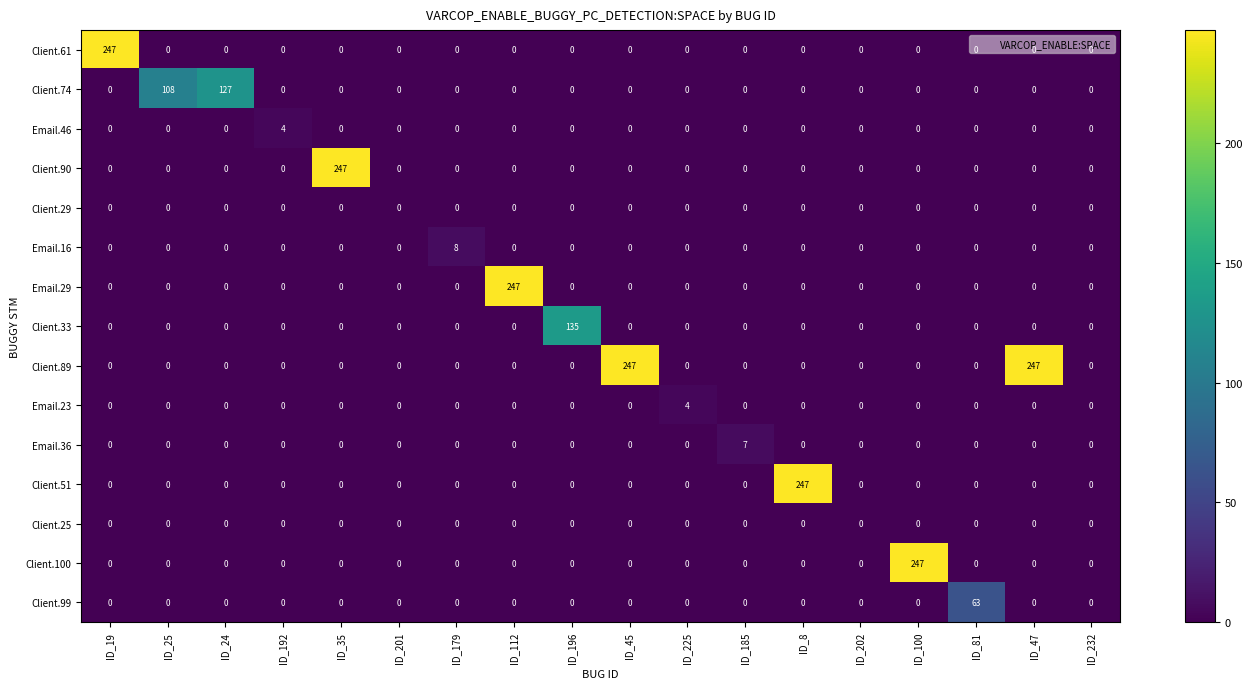

What is the spread (max minus min) of values at ID_35?

247